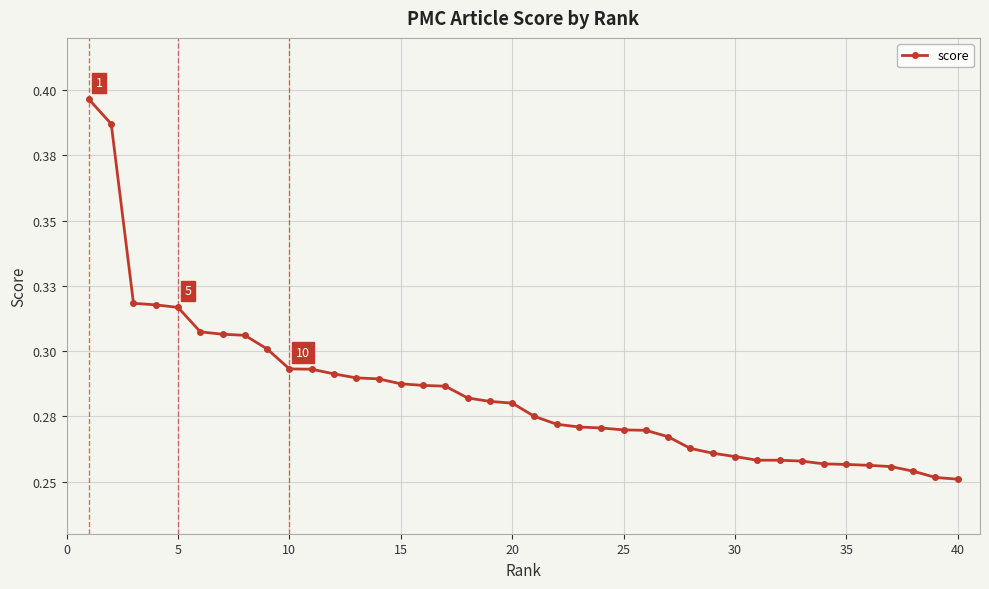

Does the chart have visible grid lines?

Yes